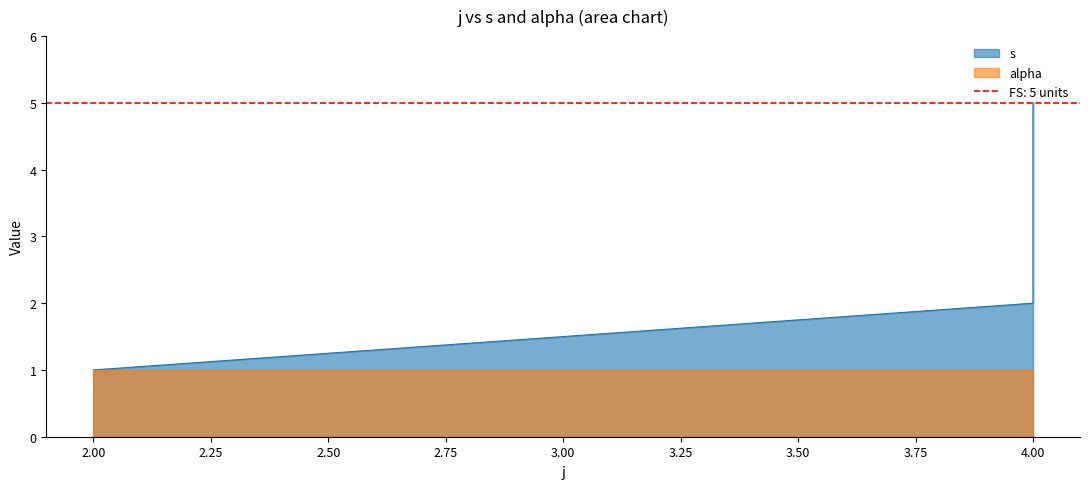

What is the difference between the maximum and minimum values?

4